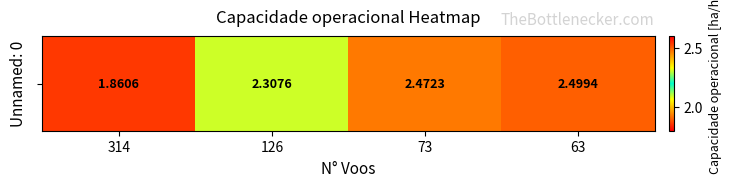

What is the difference between the second highest and second lowest values?

0.2